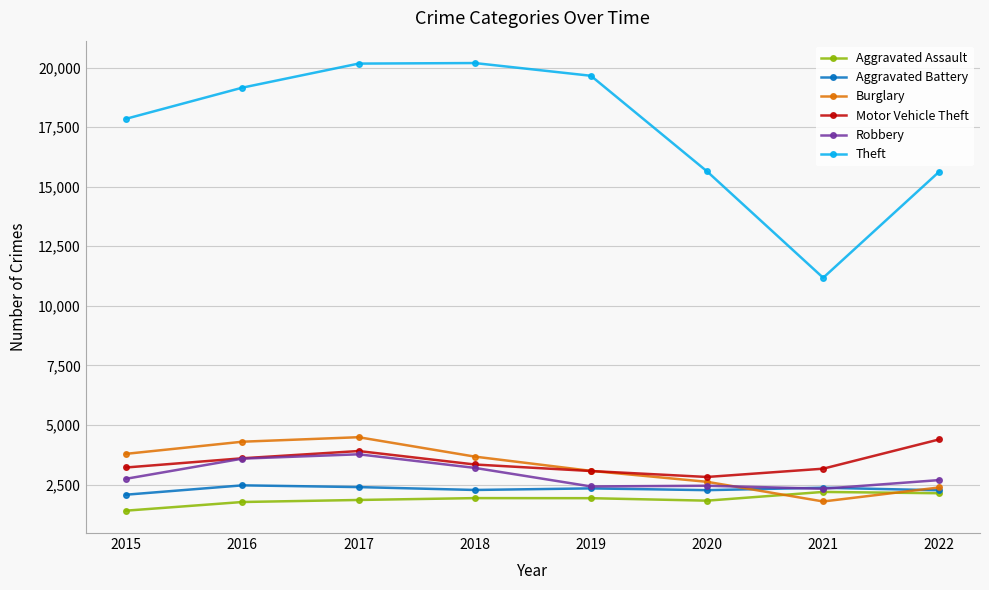

In Burglary, how many points are higher than both neighbors (excluding endpoints)?

1